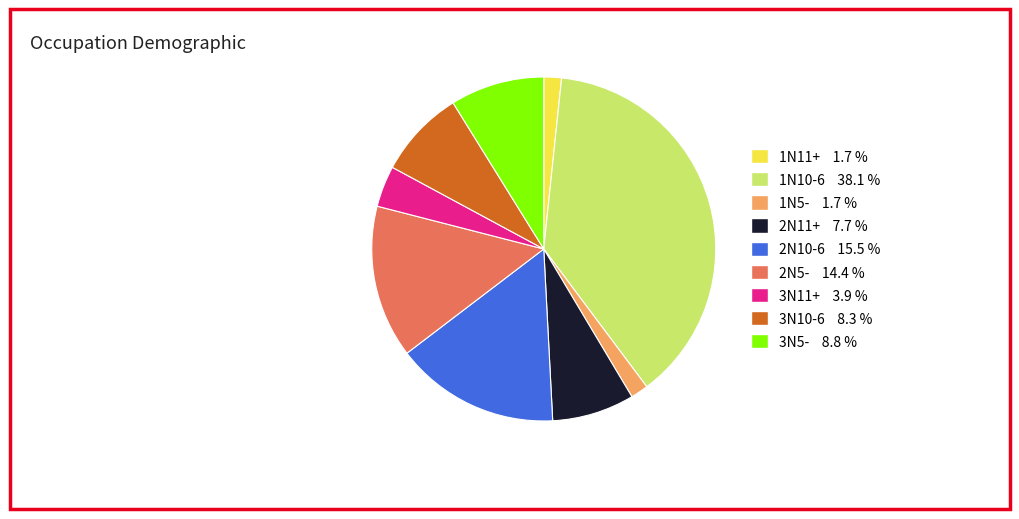

Which category has the biggest portion of the pie?

1N10-6